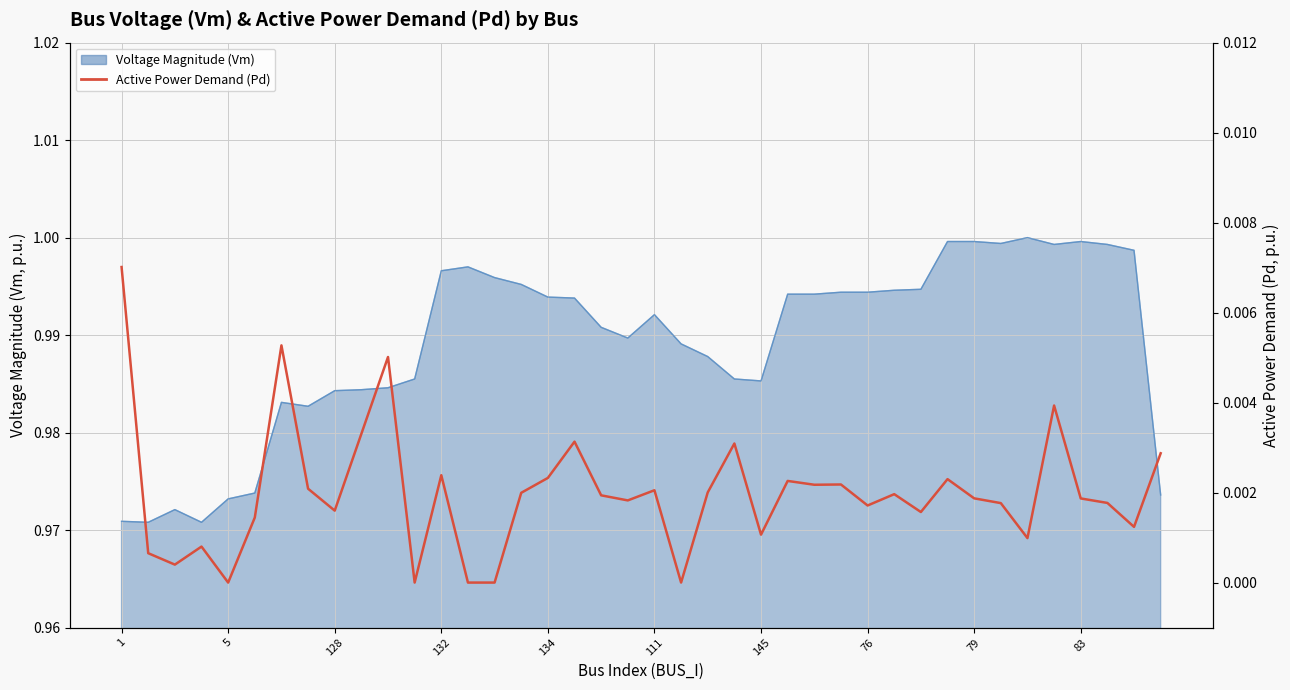

How many lines are shown in the chart?

1